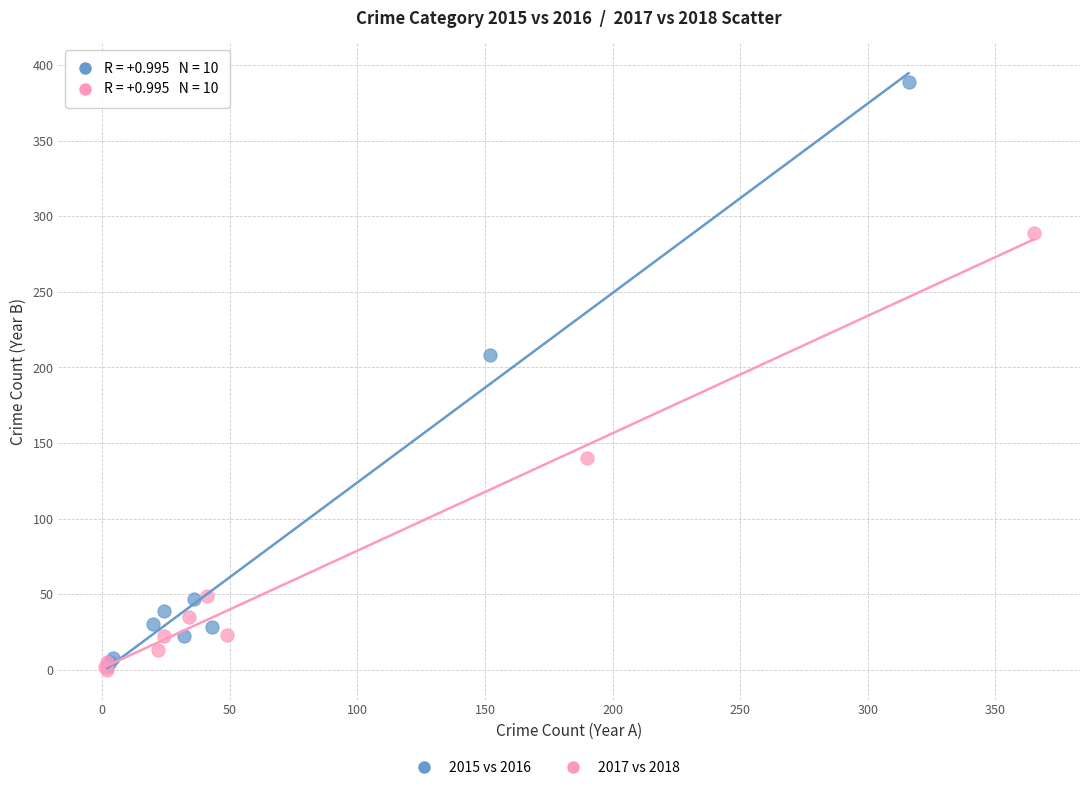

Which series contains the highest Y value?

2015 vs 2016